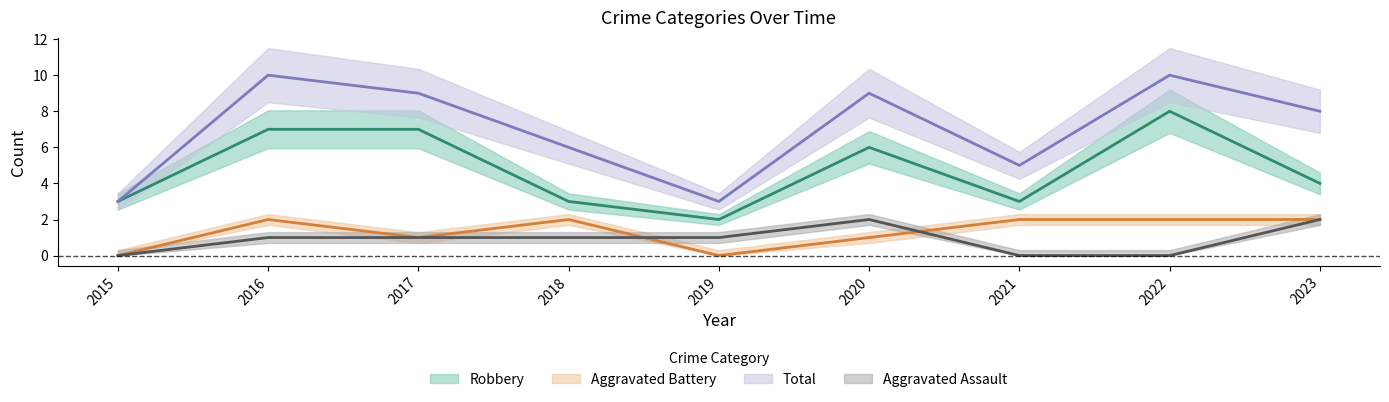

What is the value of the Total point at the 8th from the left?

10